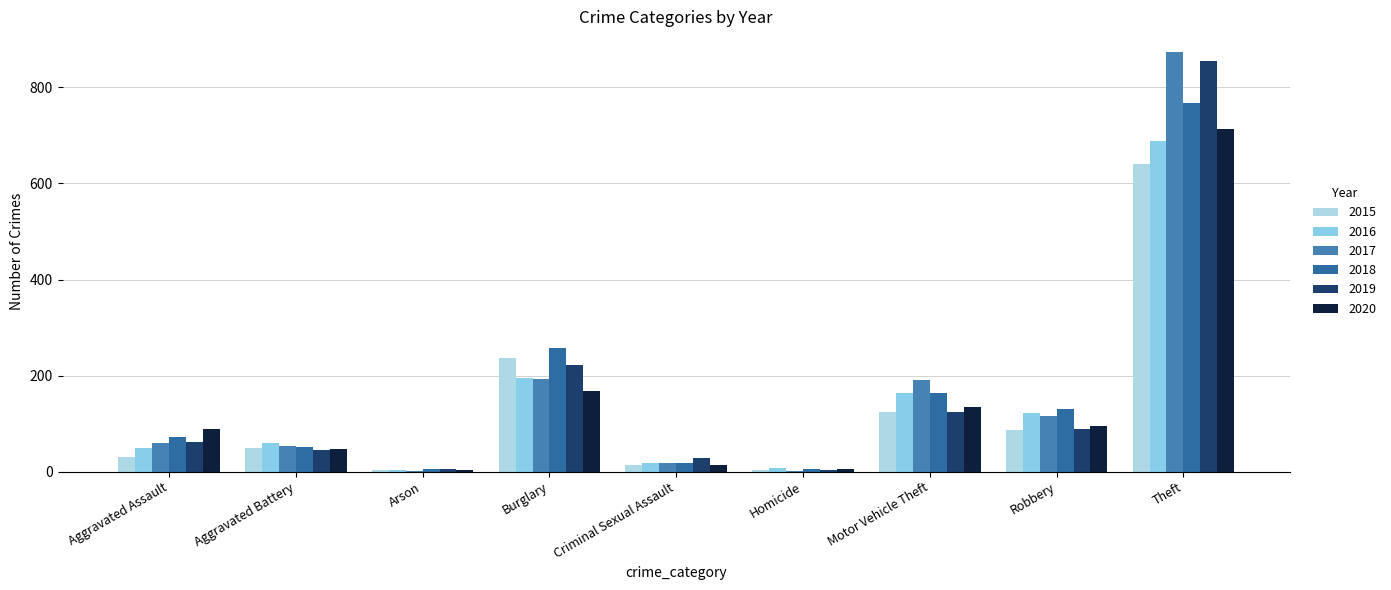

Reading left to right, transcribe all the data shown in this chart.

2015: Aggravated Assault=31	Aggravated Battery=50	Arson=3	Burglary=236	Criminal Sexual Assault=13	Homicide=4	Motor Vehicle Theft=125	Robbery=87	Theft=641
2016: Aggravated Assault=50	Aggravated Battery=60	Arson=3	Burglary=194	Criminal Sexual Assault=19	Homicide=8	Motor Vehicle Theft=163	Robbery=123	Theft=689
2017: Aggravated Assault=59	Aggravated Battery=54	Arson=1	Burglary=192	Criminal Sexual Assault=19	Homicide=2	Motor Vehicle Theft=191	Robbery=115	Theft=873
2018: Aggravated Assault=72	Aggravated Battery=52	Arson=6	Burglary=257	Criminal Sexual Assault=19	Homicide=5	Motor Vehicle Theft=164	Robbery=130	Theft=767
2019: Aggravated Assault=61	Aggravated Battery=45	Arson=5	Burglary=221	Criminal Sexual Assault=29	Homicide=3	Motor Vehicle Theft=125	Robbery=89	Theft=855
2020: Aggravated Assault=88	Aggravated Battery=48	Arson=4	Burglary=167	Criminal Sexual Assault=13	Homicide=6	Motor Vehicle Theft=134	Robbery=94	Theft=714